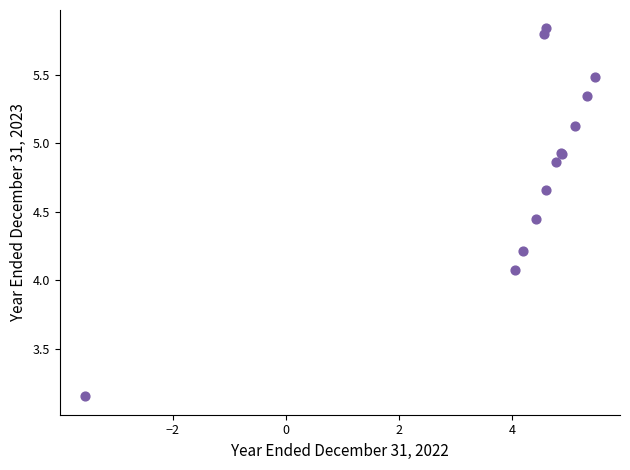

What Y value in the scatter plot is closest to 4?

4.1